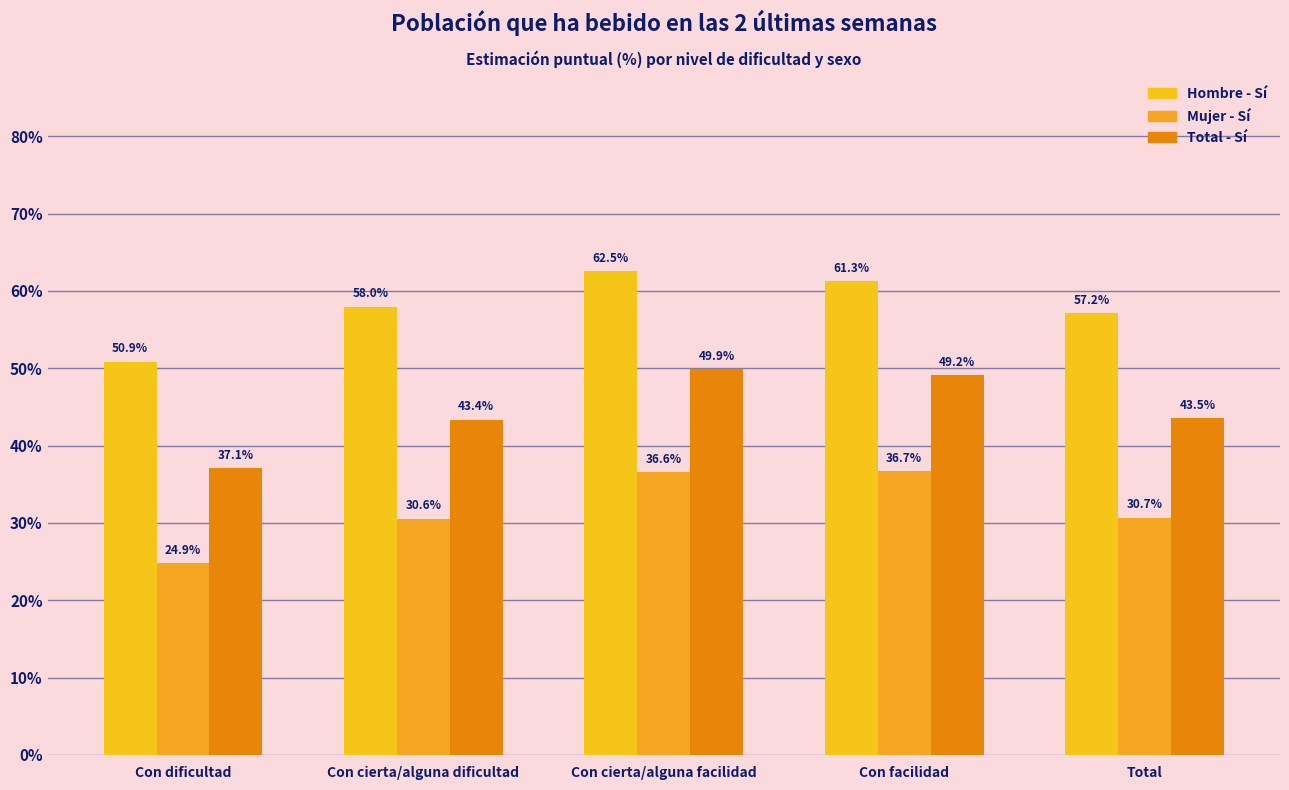

List the series in order of their overall mean, lowest first.

Mujer - Sí, Total - Sí, Hombre - Sí